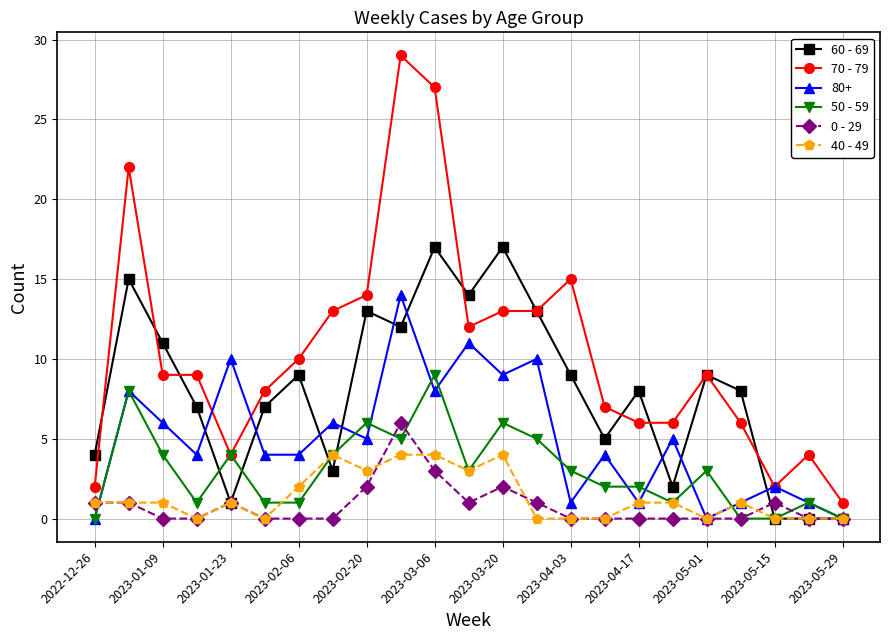

What is the maximum value for 80+?

14